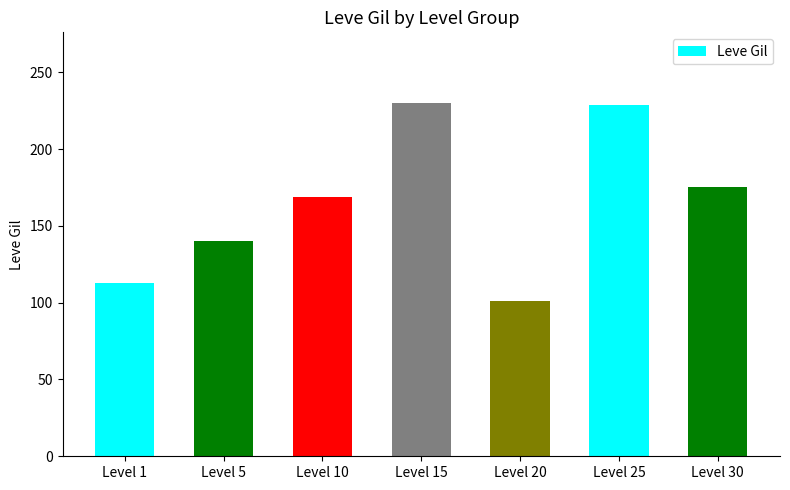

The chart shows a value of 169 at Level 10. True or false?

True